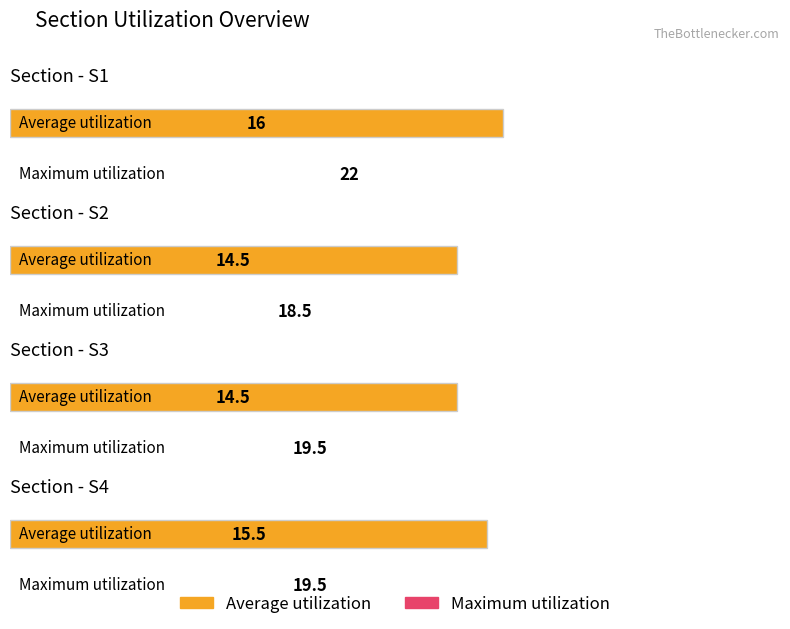

What is the difference between the maximum and minimum values in the Maximum utilization series?

3.5